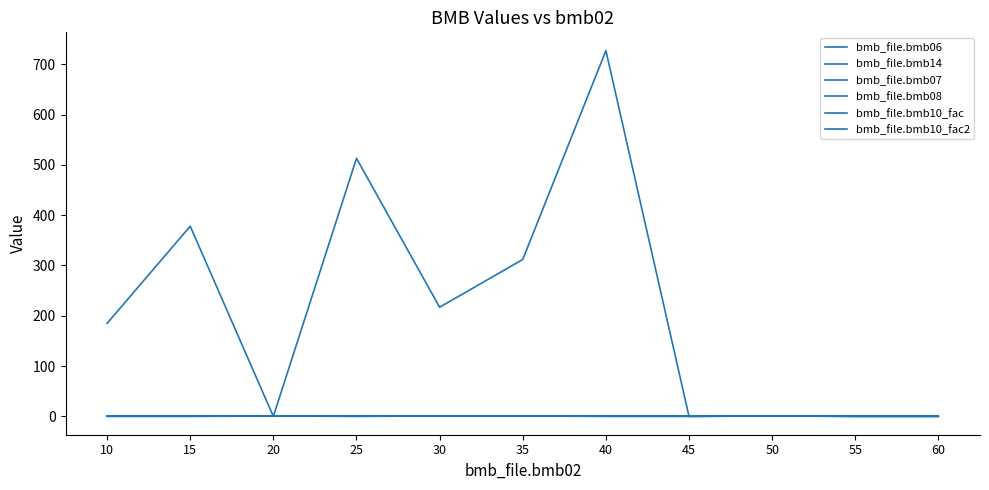

Is this an area chart (filled region under the line)?

No